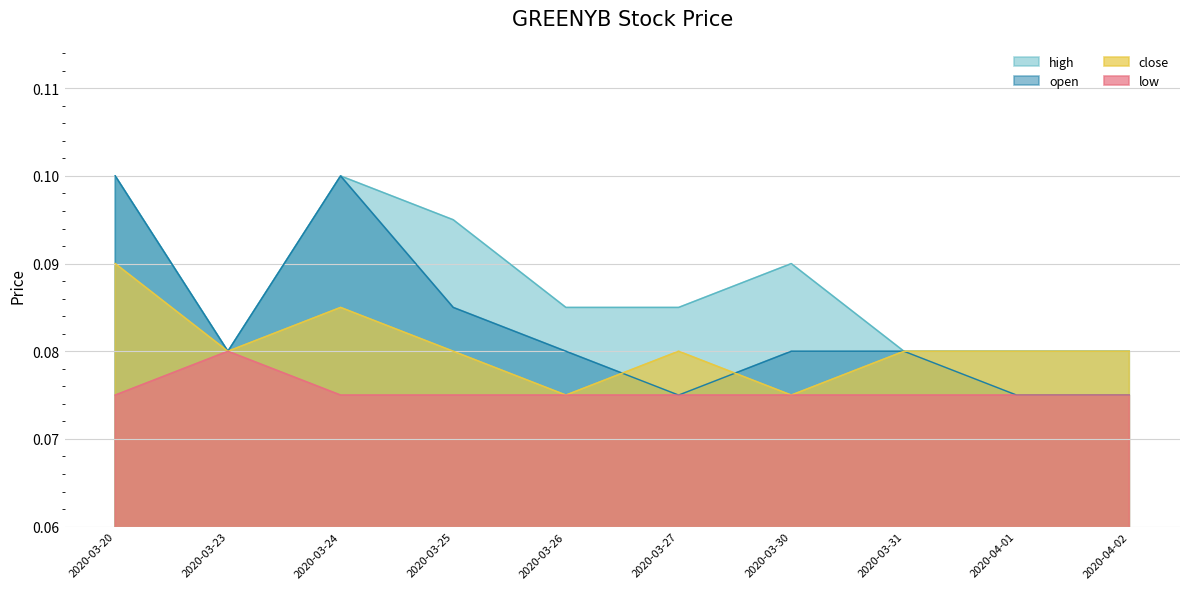

Reading left to right, list all the values displayed in this chart.

high: 0.1	0.1	0.1	0.1	0.1	0.1	0.1	0.1	0.1	0.1
open: 0.1	0.1	0.1	0.1	0.1	0.1	0.1	0.1	0.1	0.1
close: 0.1	0.1	0.1	0.1	0.1	0.1	0.1	0.1	0.1	0.1
low: 0.1	0.1	0.1	0.1	0.1	0.1	0.1	0.1	0.1	0.1